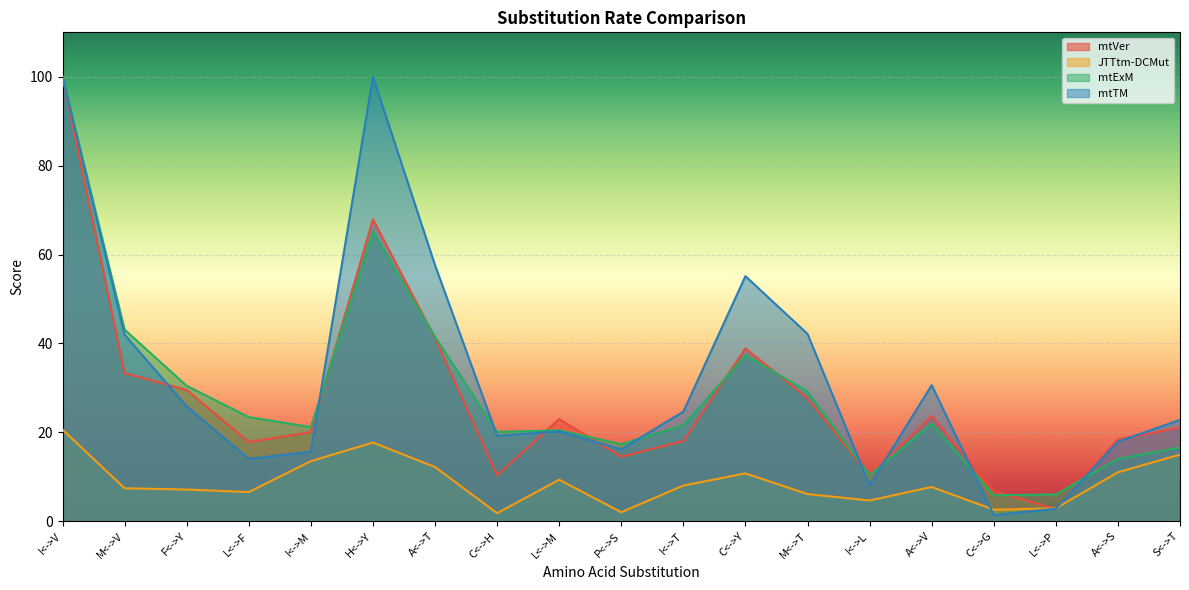

Between L<->M and I<->V, which is larger?

I<->V